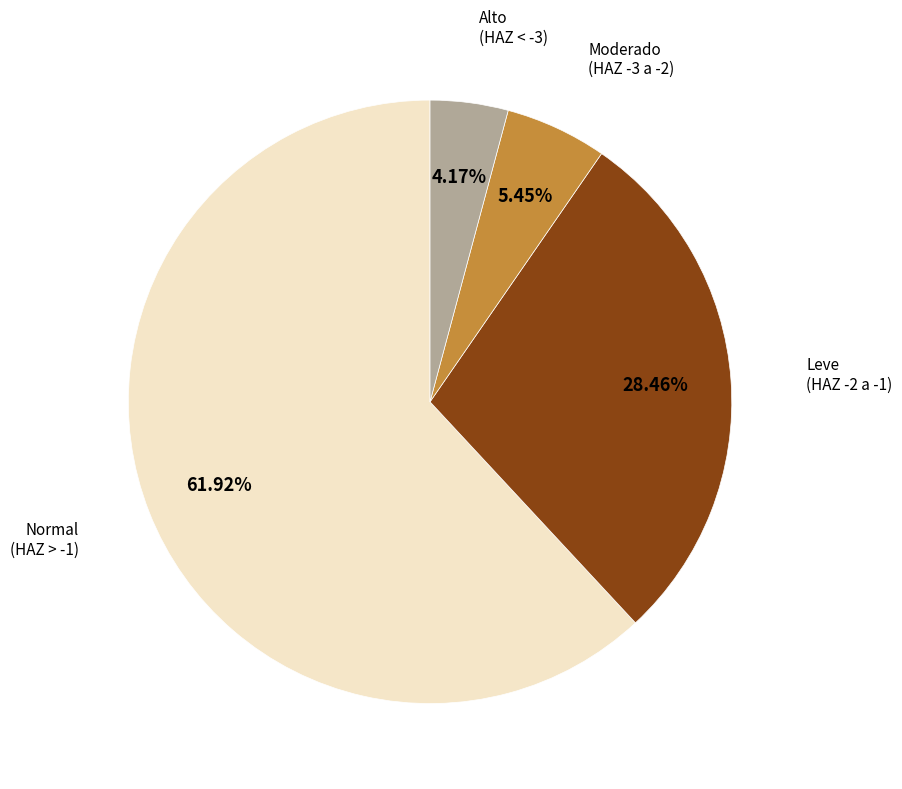

Is there any slice that represents more than half of the pie?

Yes